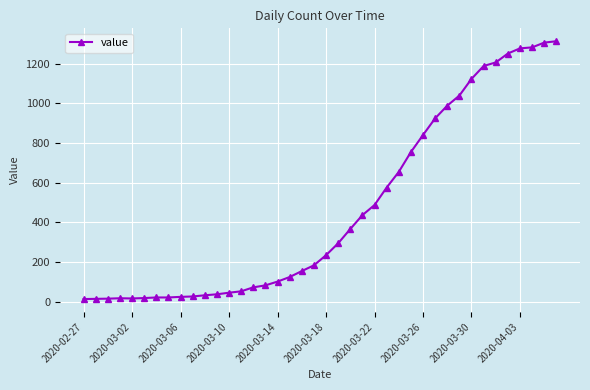

What is the minimum value shown in the chart?

13